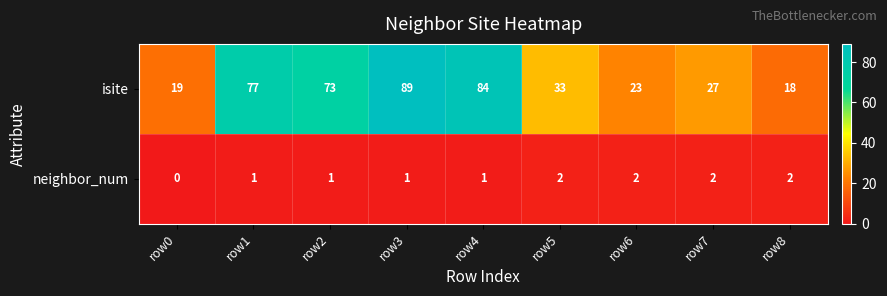

What is the sum of the isite values at row6 and row4?

107